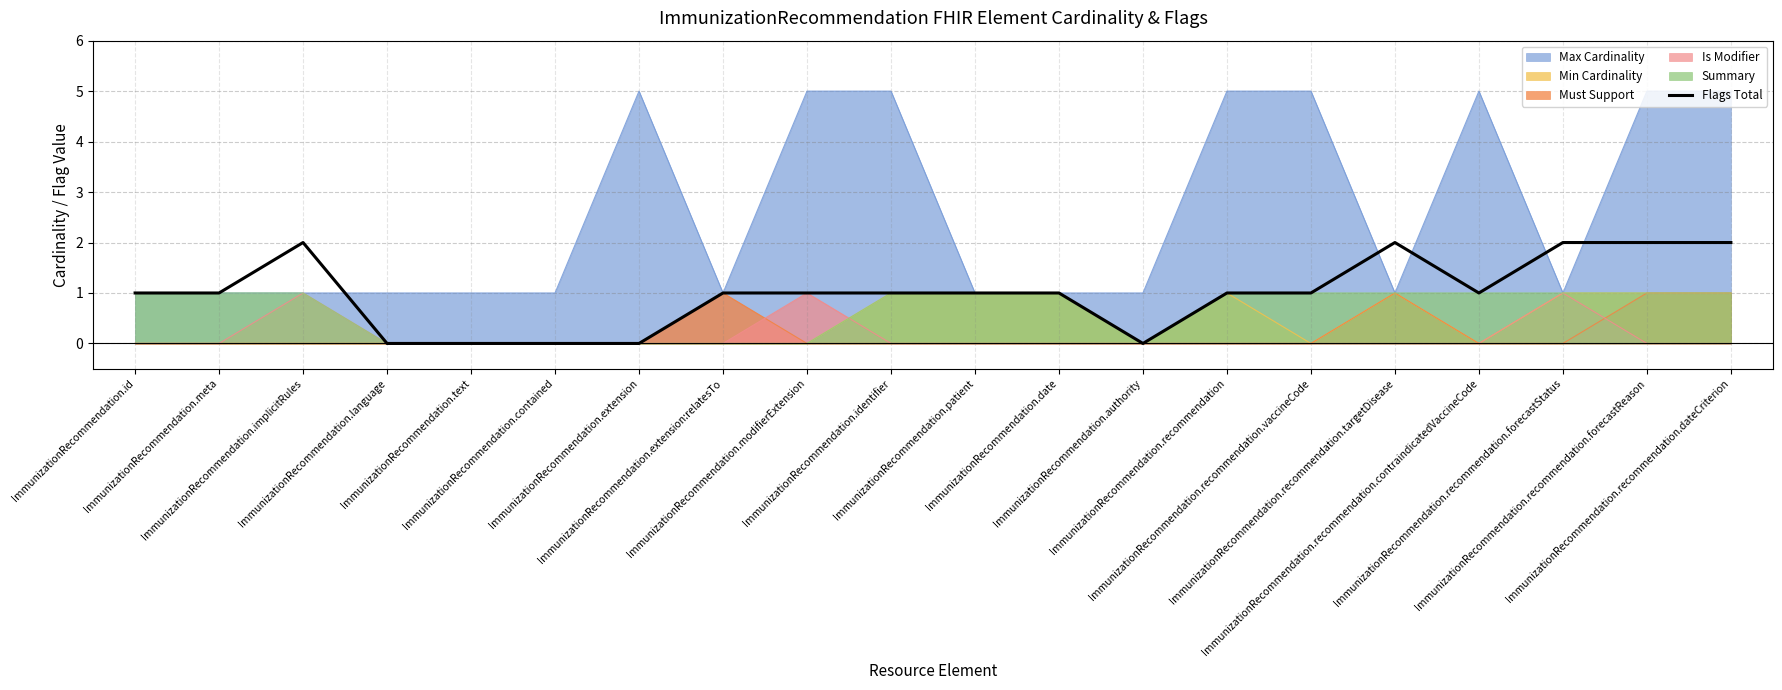

What position from the right is ImmunizationRecommendation.recommendation.targetDisease?

5